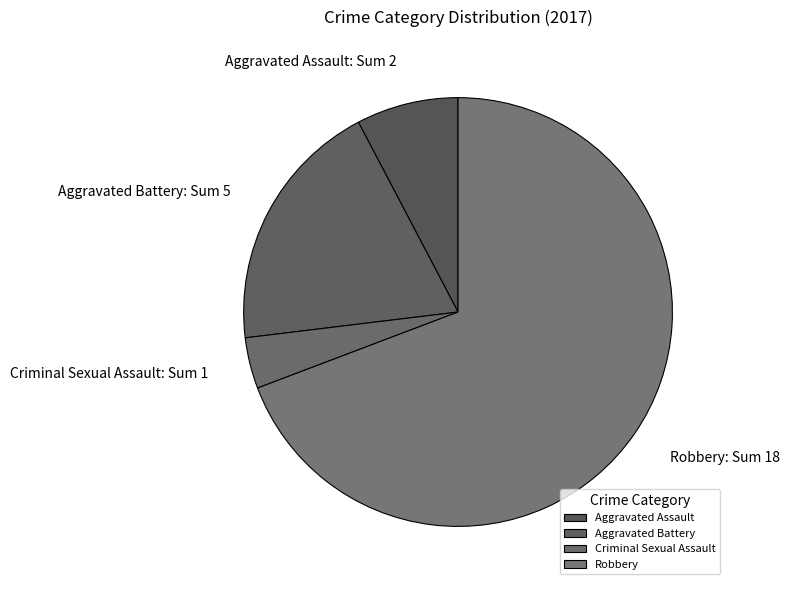

True or false: Criminal Sexual Assault accounts for 4% of the total.

True